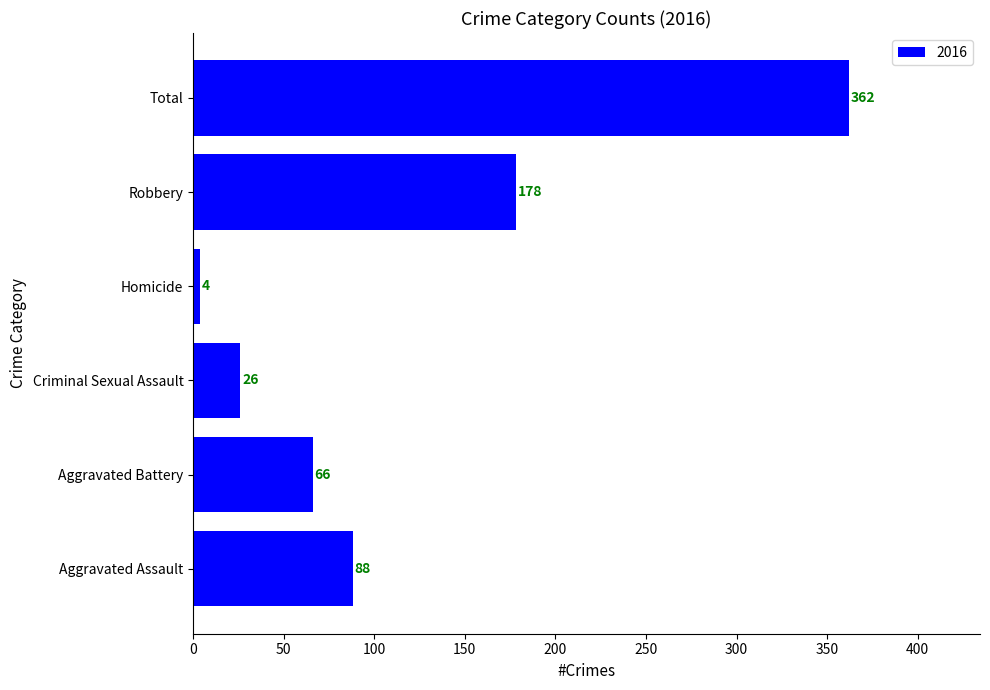

What value does the data have at Homicide?

4